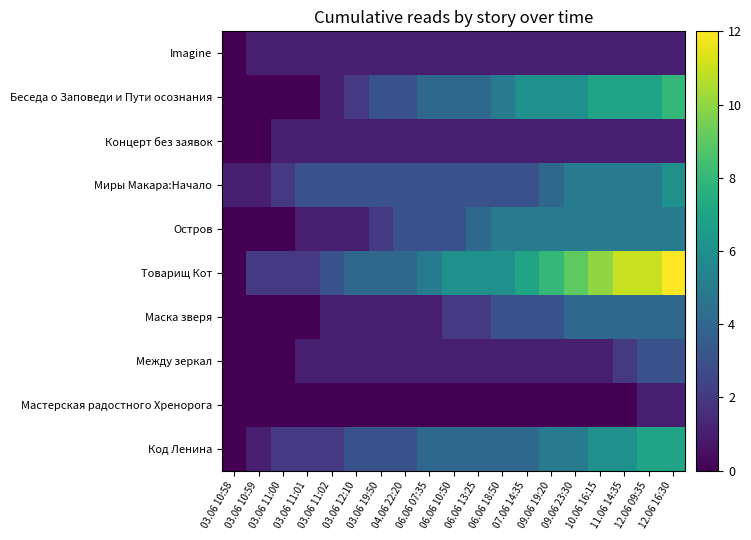

Count the number of data series in this chart.

10